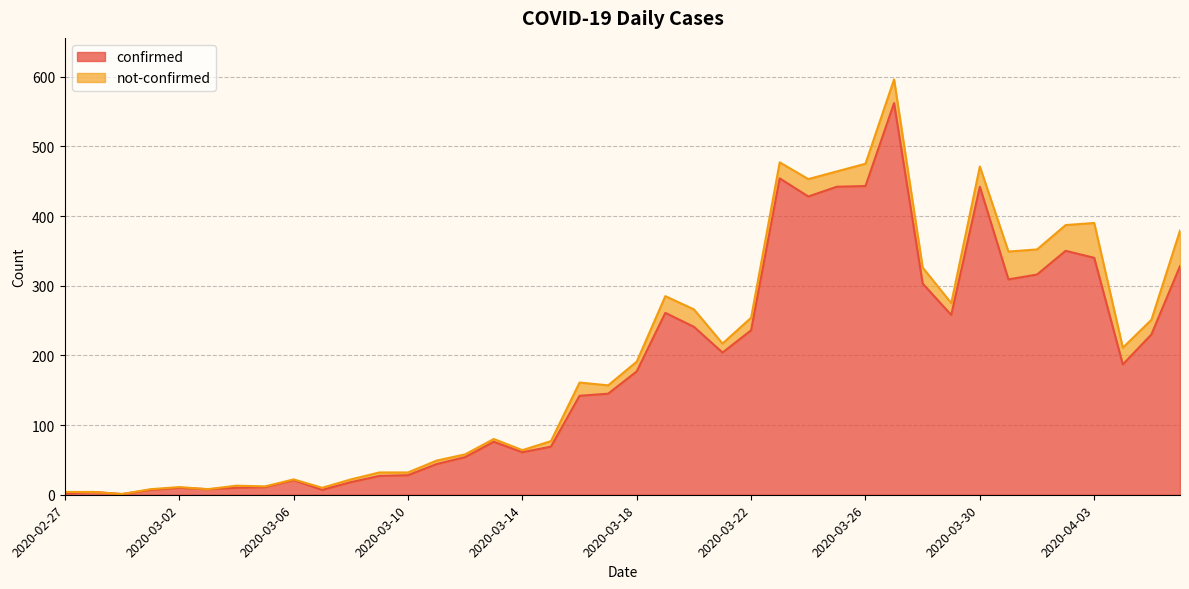

What is the label of the 1st point from the left?

2020-02-27